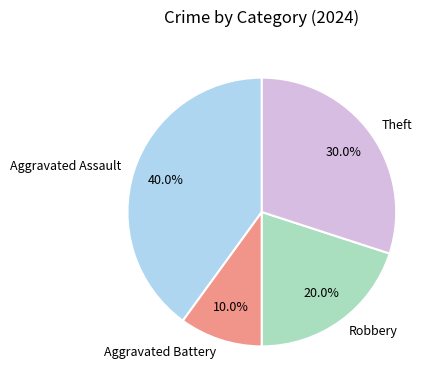

The Aggravated Battery slice represents 3% of the pie. True or false?

False